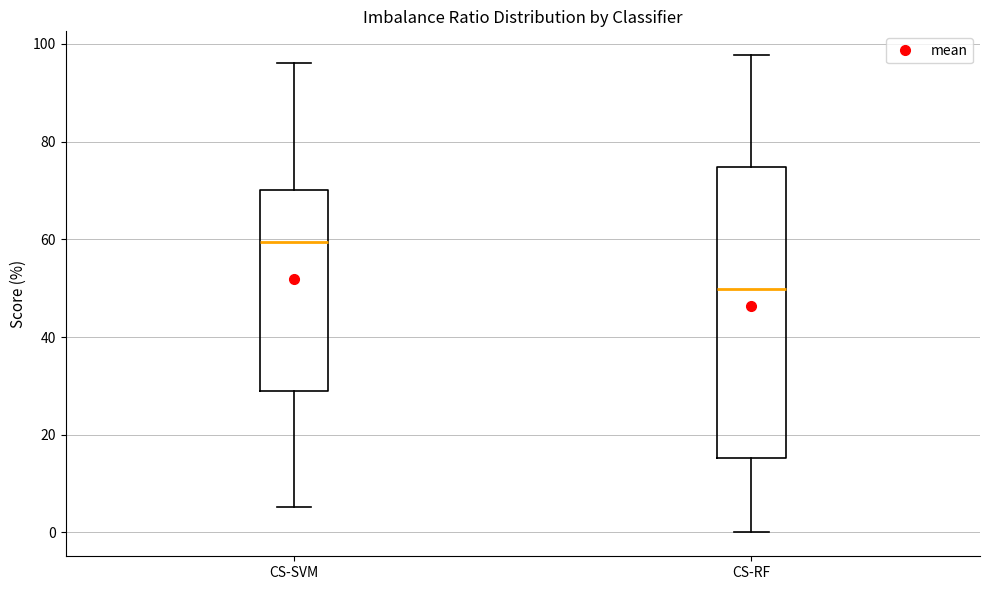

Reading left to right, transcribe this box plot: for each box, give where its median line is, the range the box spans, and where its two whiskers end, as read against the y-axis. The values are not printed on the chart, so give them approximately, as read against the axis.

CS-SVM: median 60, box 28 to 70, whiskers 6 to 96
CS-RF: median 50, box 16 to 74, whiskers 0 to 98